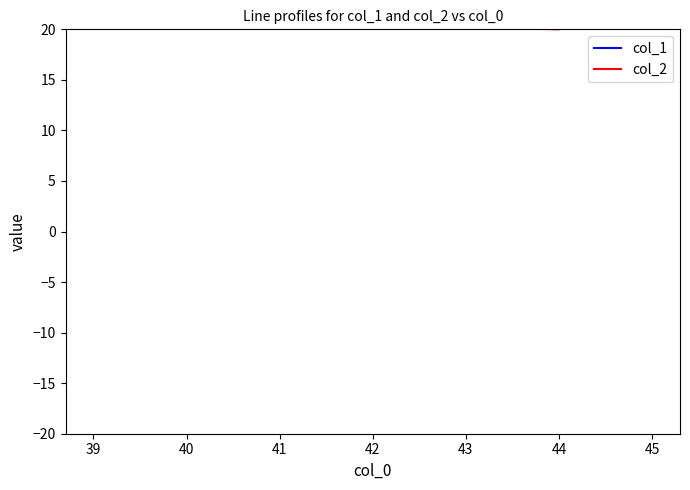

How many lines are shown in the chart?

2